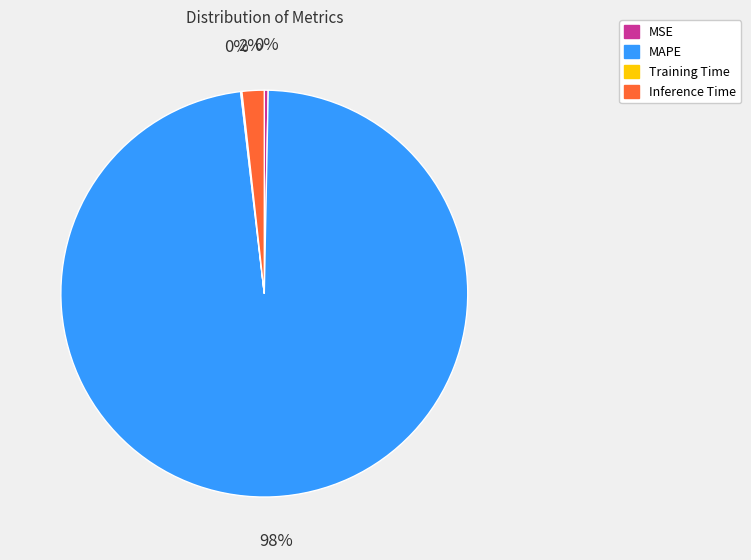

Do Inference Time and MSE together represent more than half of the pie?

No